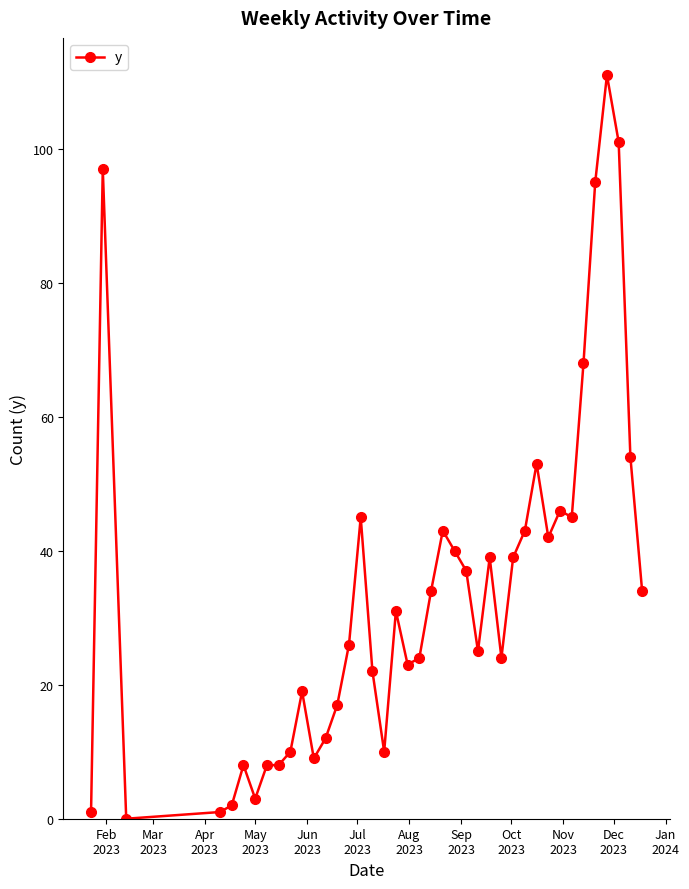

True or false: the data has more than 2 interior local peaks.

True